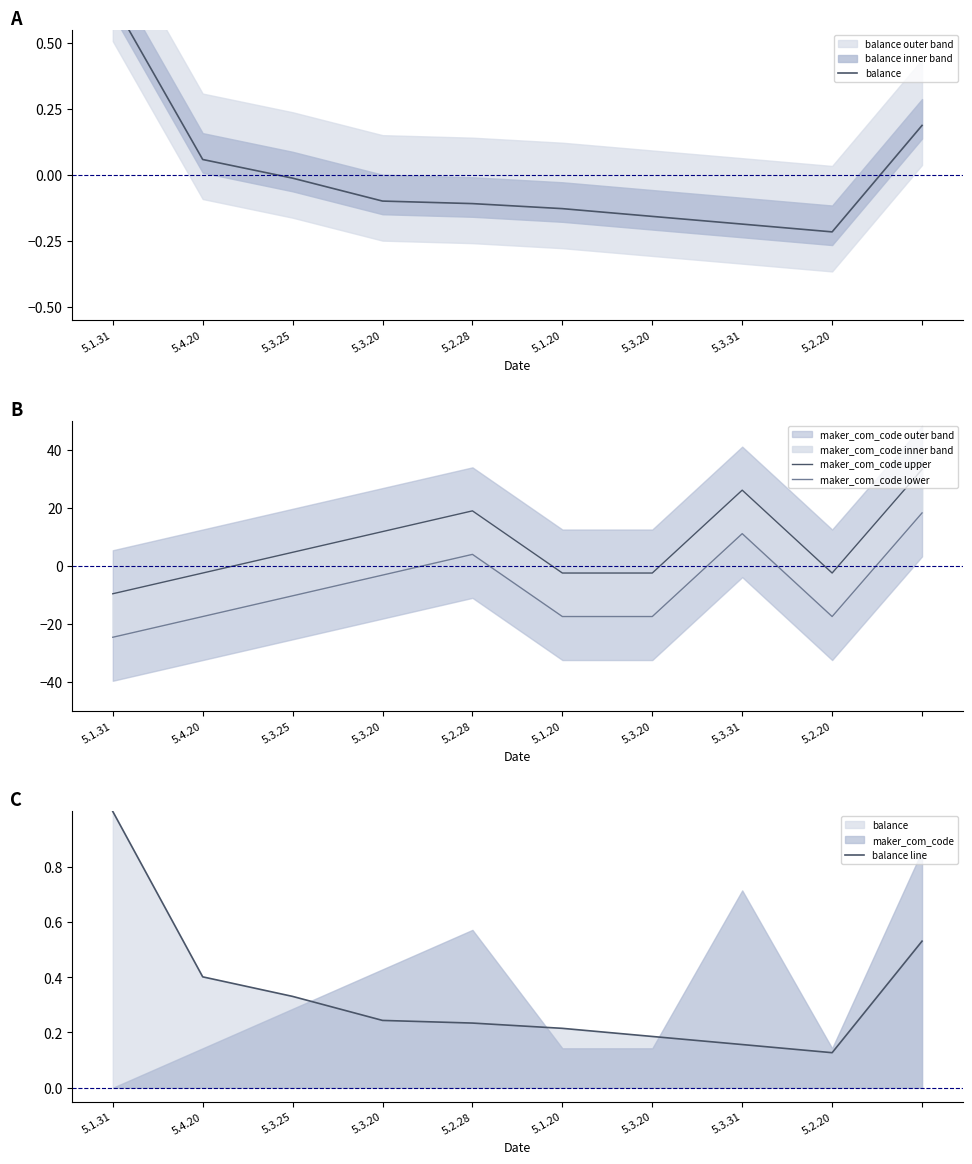

Between 5.2.28 and 5.3.20, which is larger?

5.3.20